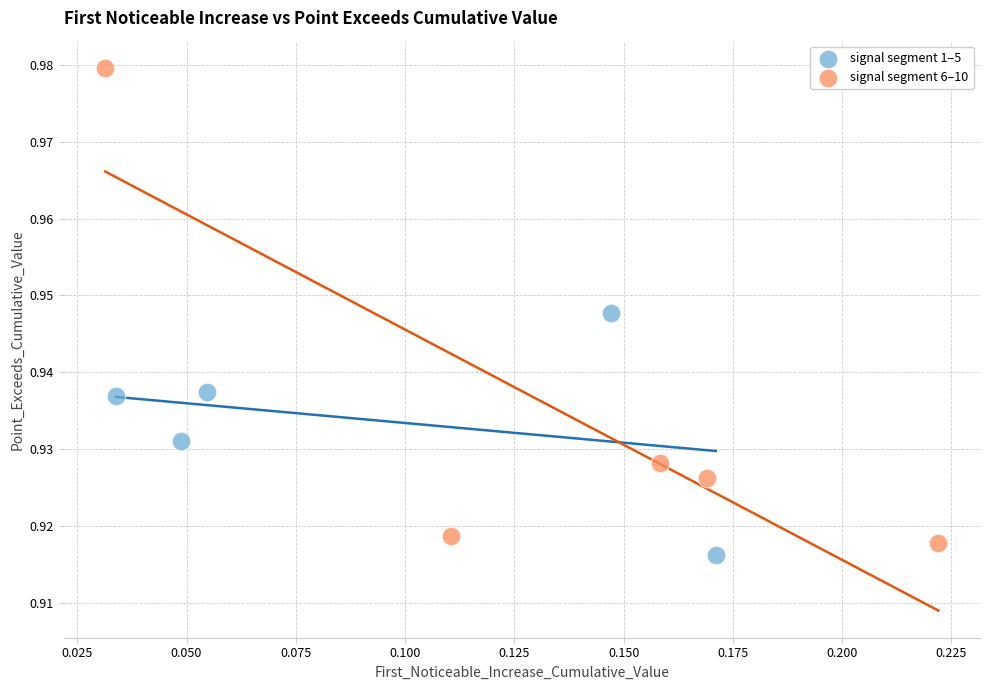

Which series reaches the maximum Y coordinate?

signal segment 6–10